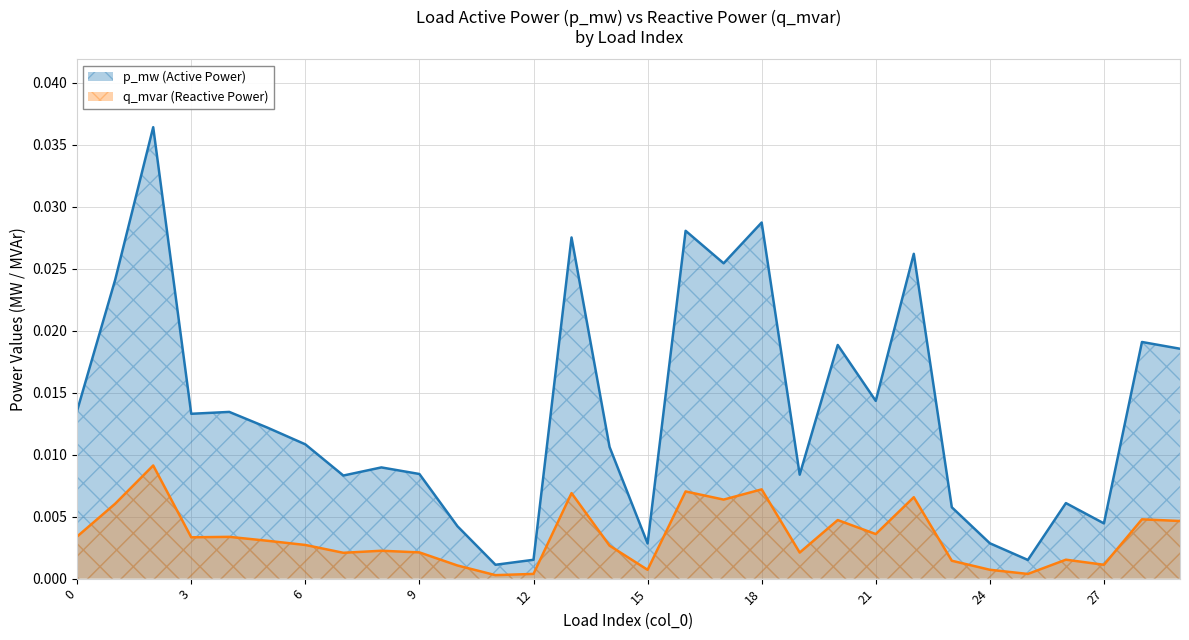

The q_mvar series shows 0.0 at 29. True or false?

False